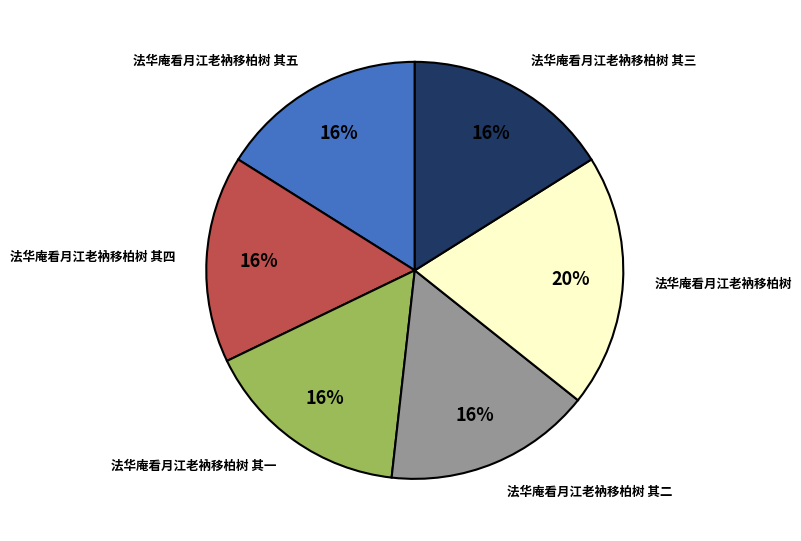

Does any single category account for the majority?

No